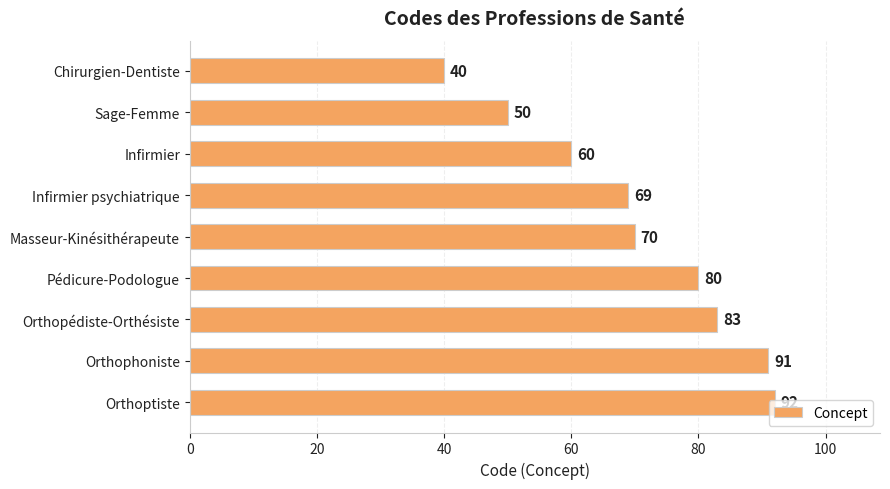

How many series are shown in this chart?

1